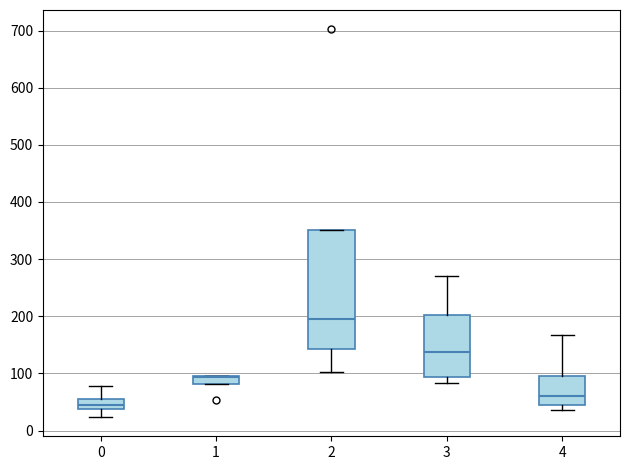

Reading left to right, read every box against the y-axis: the position of its median line, the range the box covers, and the ends of its whiskers. The values are not printed on the chart, so give them approximately, as read against the axis.

0: median 50, box 40 to 60, whiskers 20 to 80
1: median 90, box 80 to 100, whiskers 80 to 100
2: median 200, box 140 to 350, whiskers 100 to 350
3: median 140, box 90 to 200, whiskers 80 to 270
4: median 60, box 50 to 100, whiskers 40 to 170